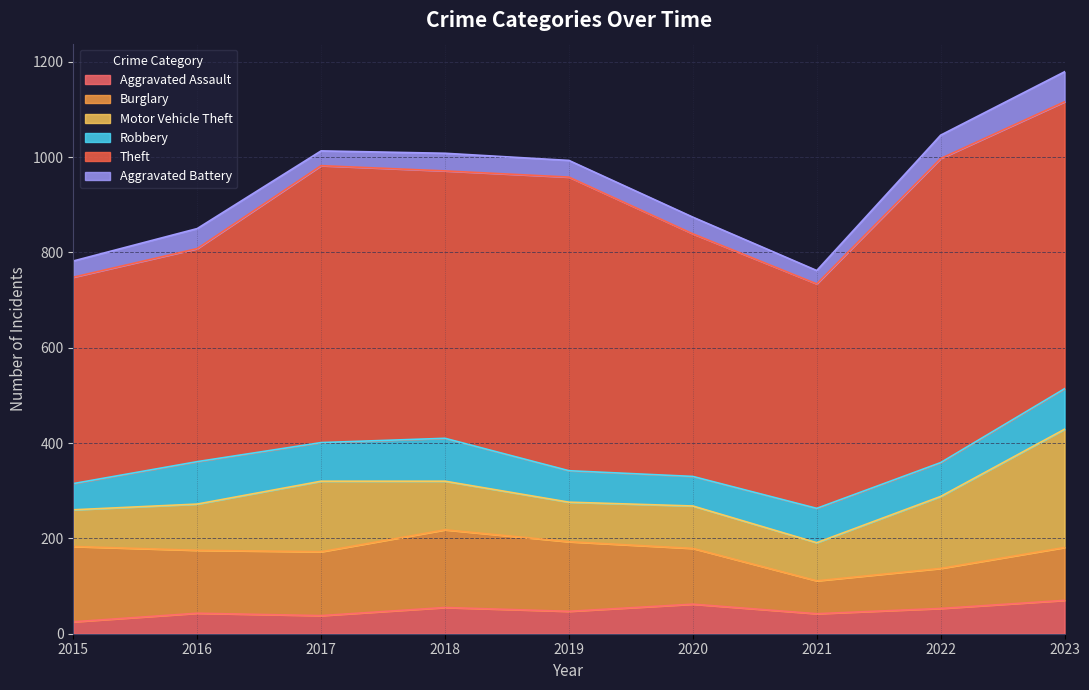

Which series has the largest range (max minus min)?

Theft